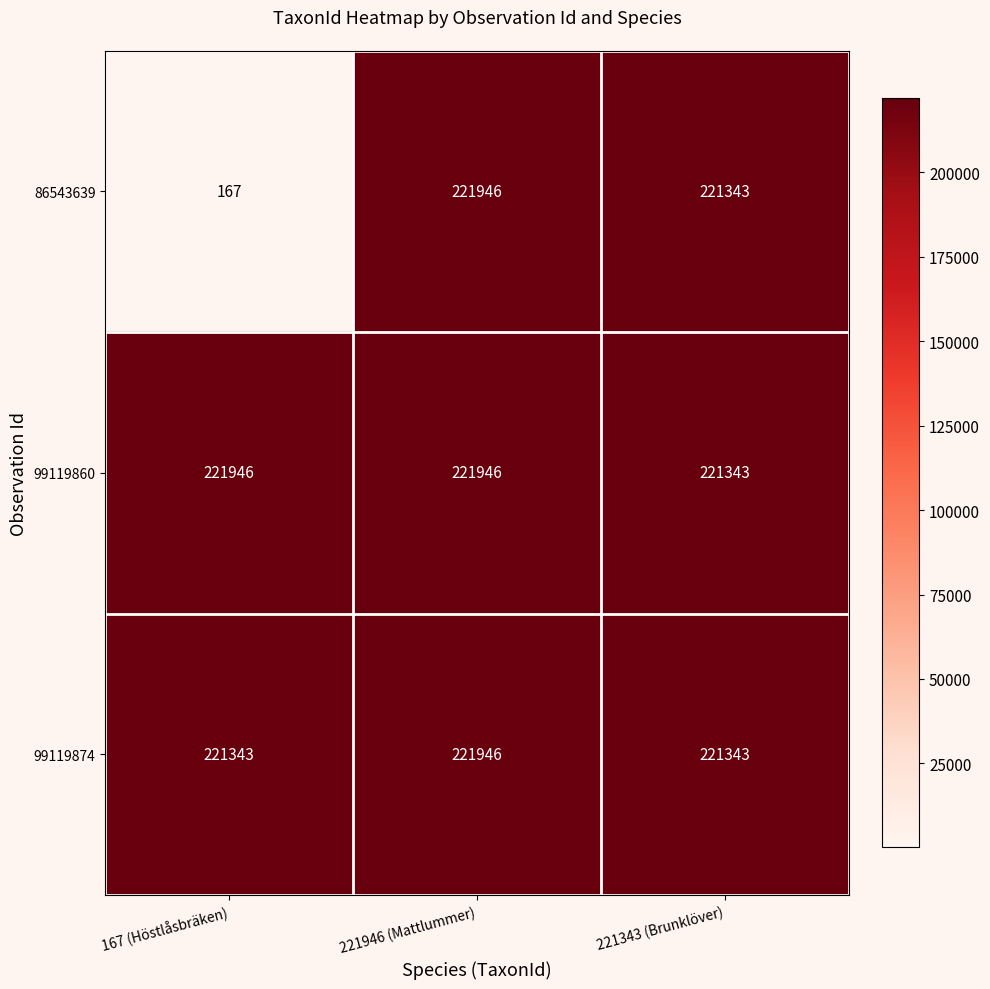

The value of 99119874 at 167 (Höstlåsbräken) is 221343. True or false?

True